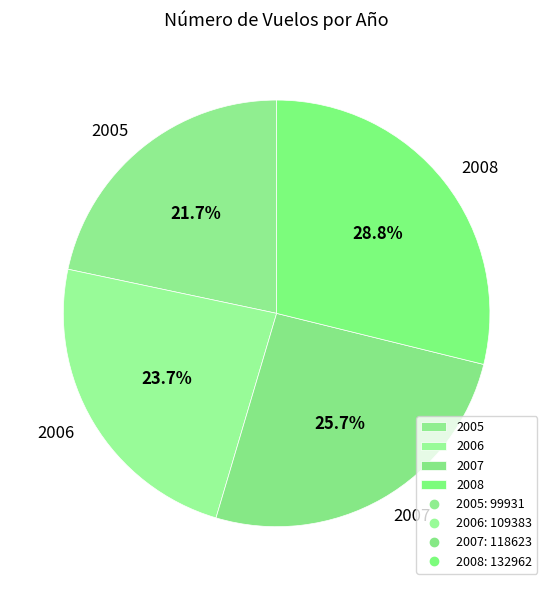

Combined, do 2007 and 2006 account for over 50%?

No